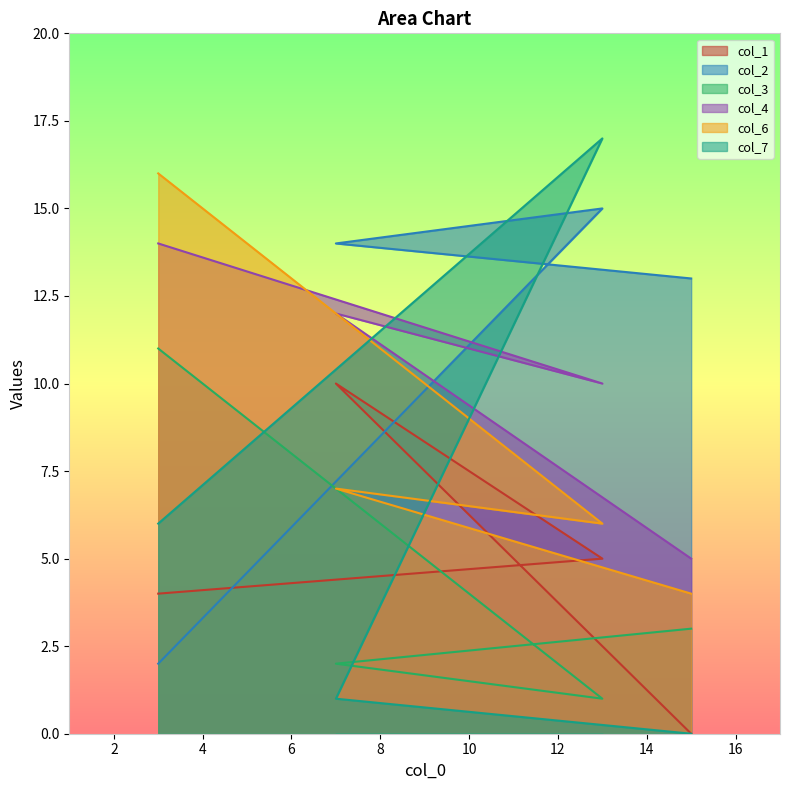

At which label does col_3 first exceed 3?

3